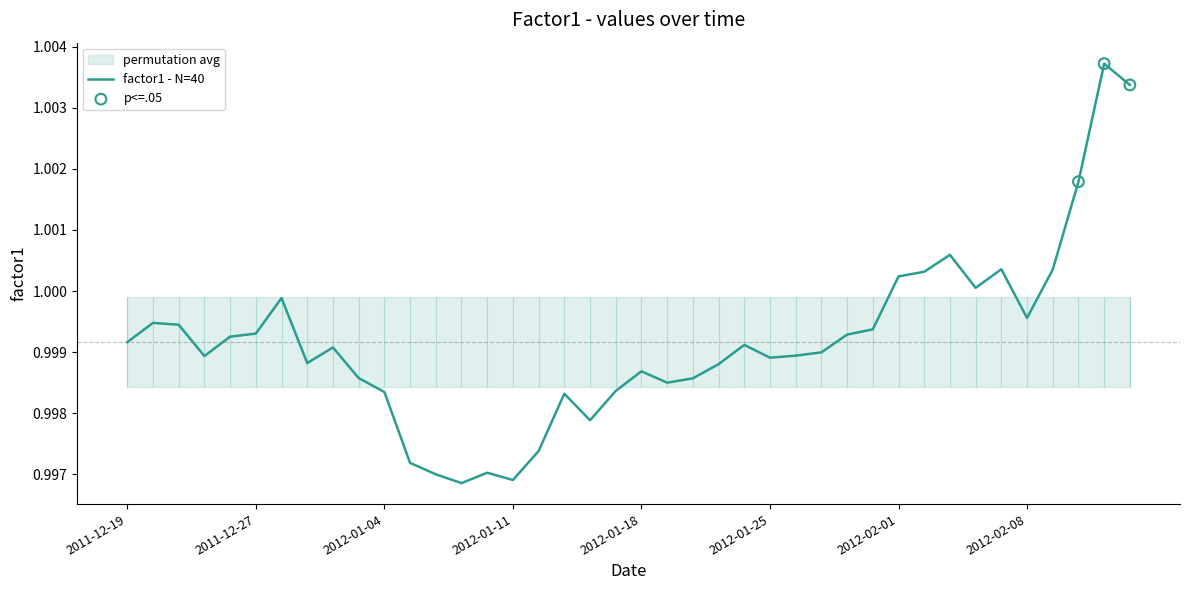

Which has a higher value, 2011-12-28 or 2012-02-06?

2012-02-06